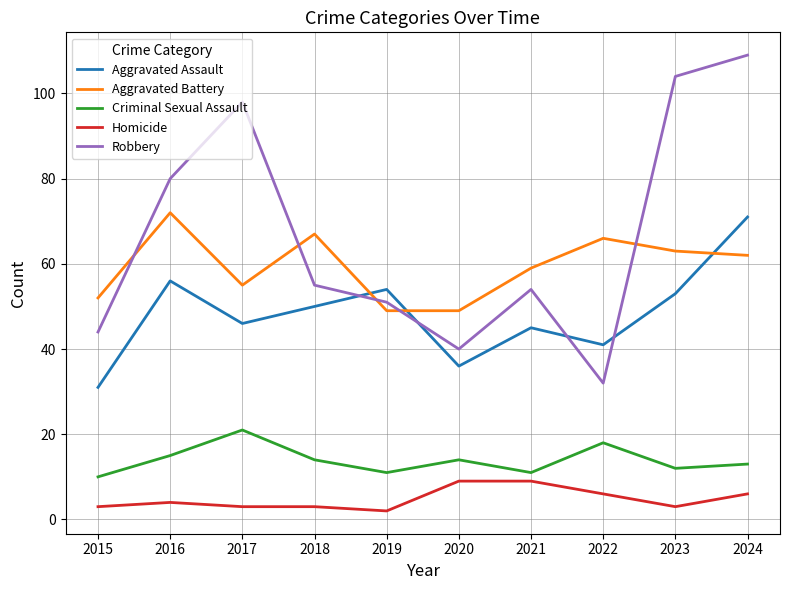

Which series has the largest total across all categories?

Robbery